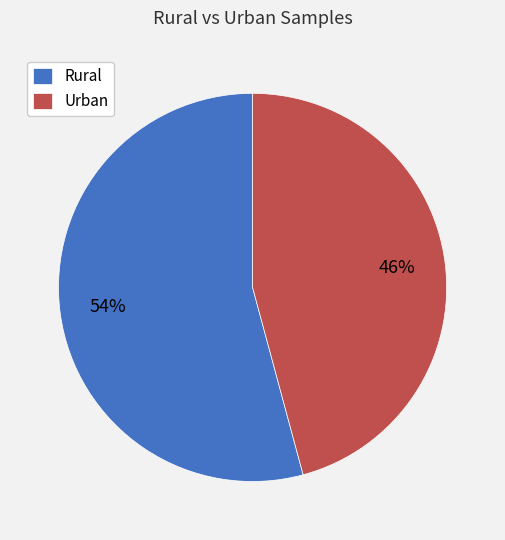

Does Rural represent more than half of the total?

Yes